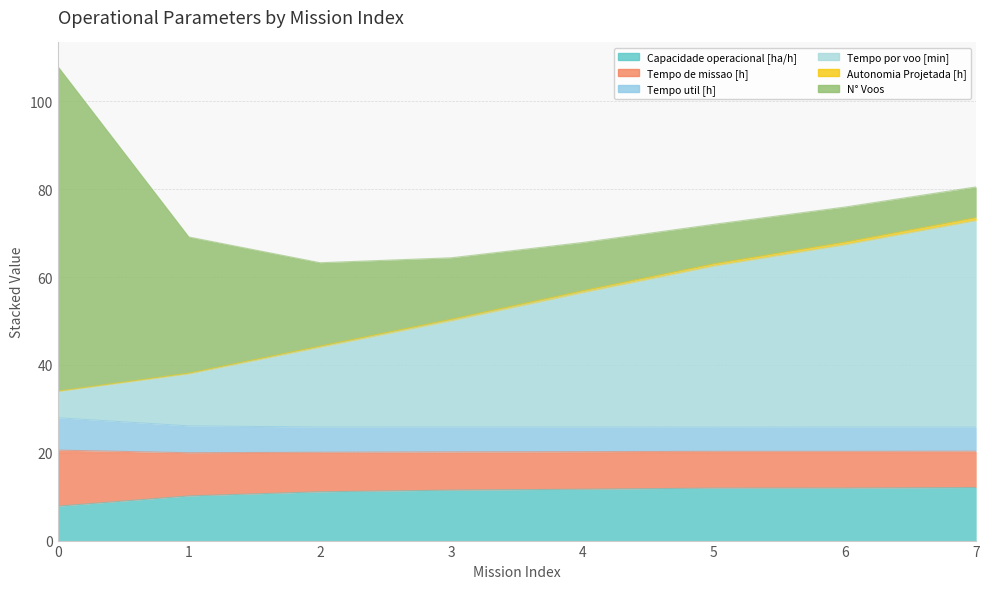

At which category is the sum across all series the highest?

7